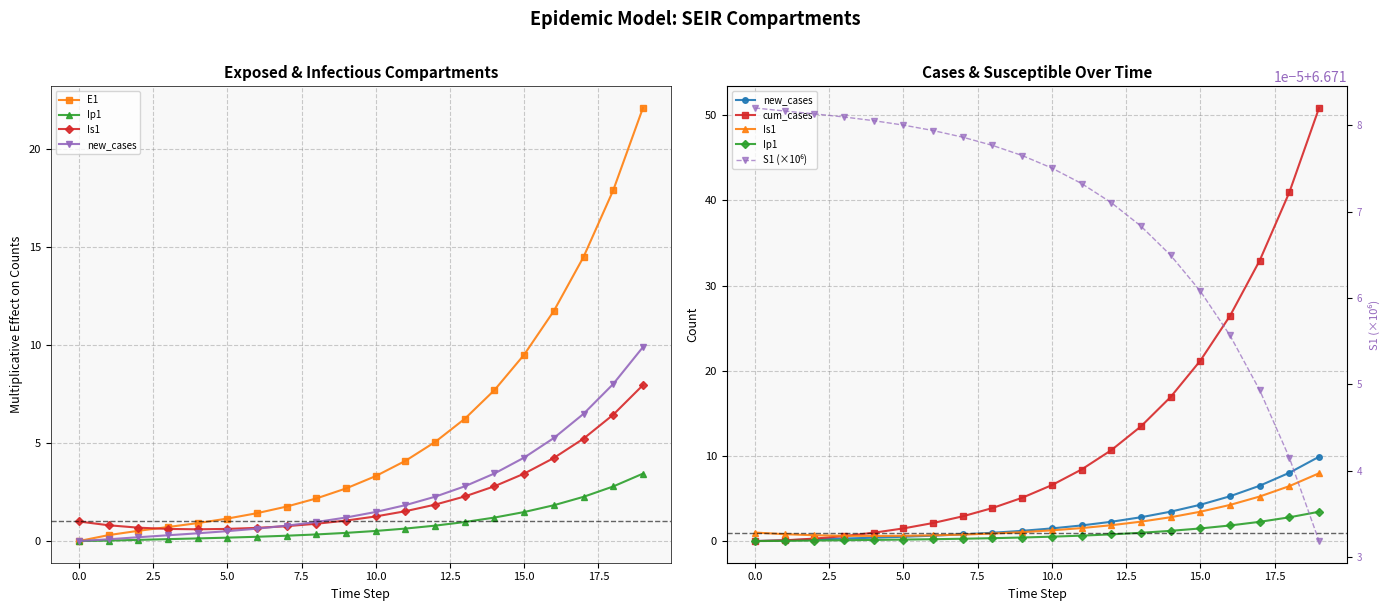

Does the chart display data point markers on the line(s)?

Yes